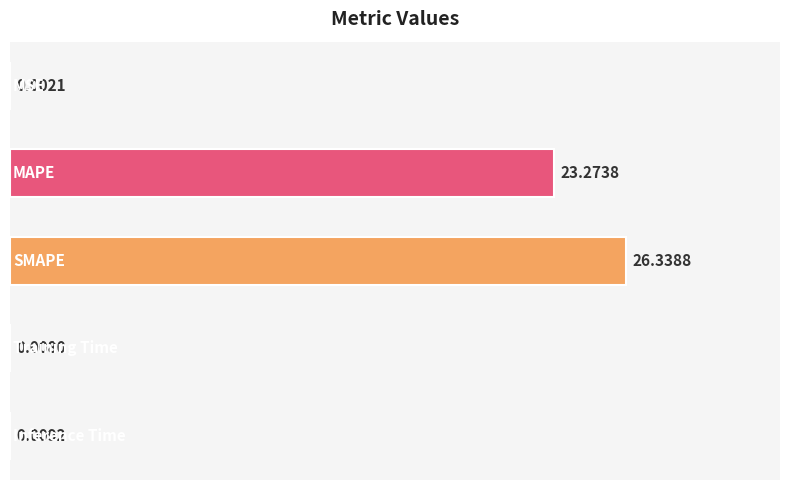

What is the sum of all values?

49.6